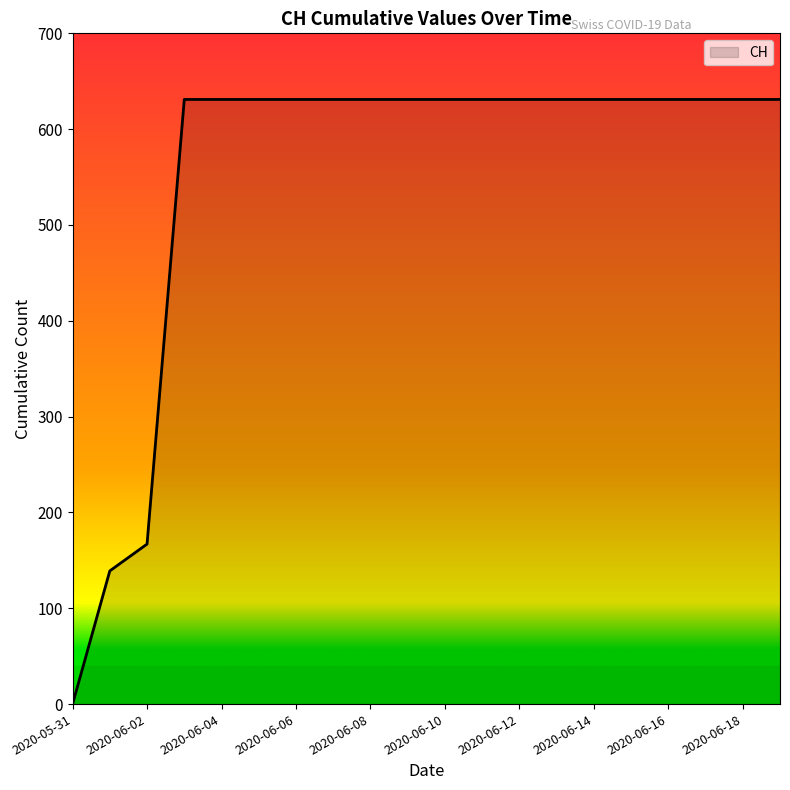

What is the sum of all values?

11033